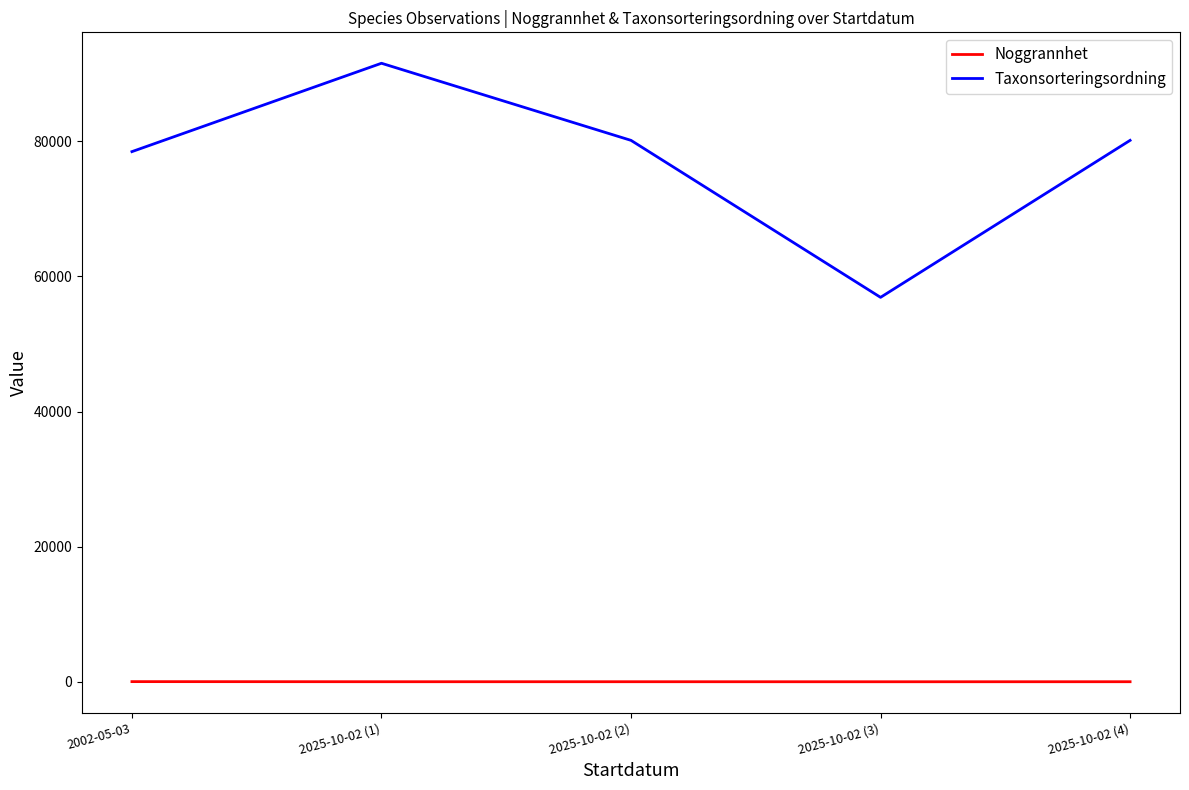

What is the total value across all series at 2025-10-02 (1)?

91570